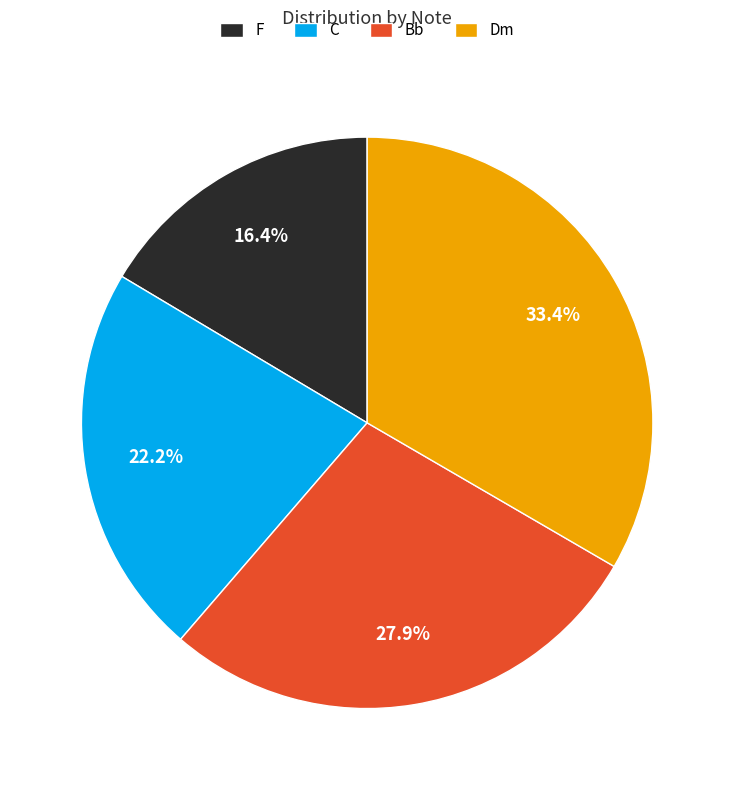

Which category has the biggest portion of the pie?

Dm